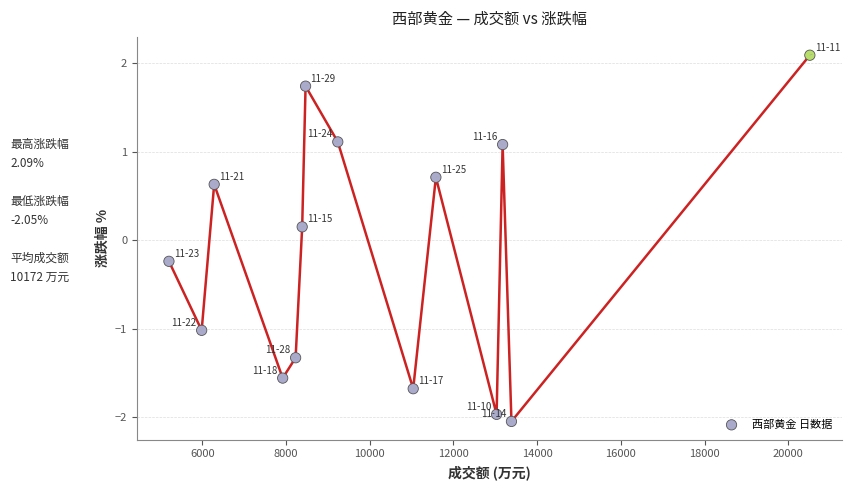

What is the range of X values (max minus min)?

15316.0